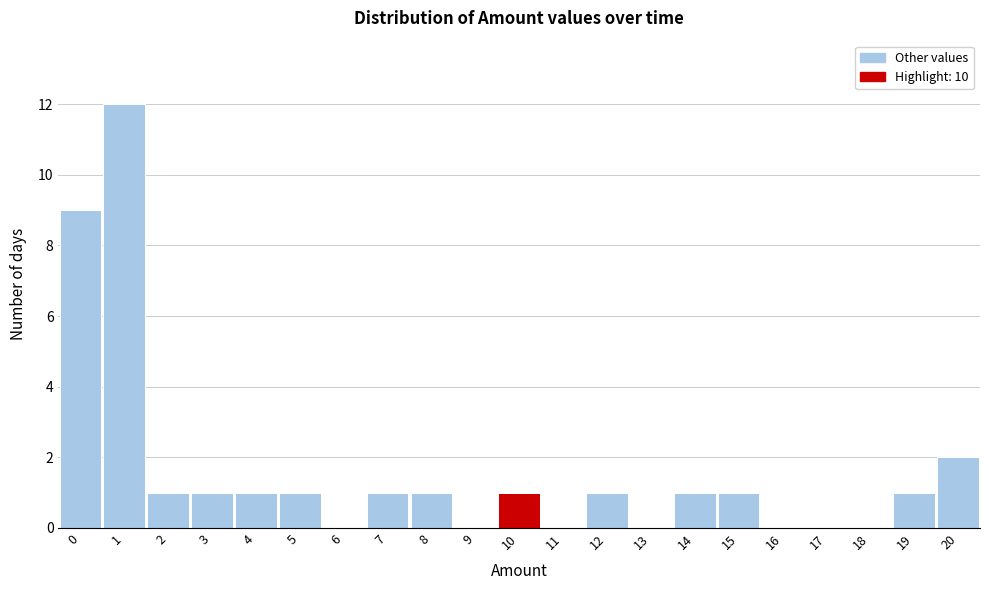

Reading left to right, list every bar in this chart as the range it spans on the x-axis followed by its height. The values are not printed on the chart, so give them approximately, as read against the axis.

-0.5 to 0.5: 9
0.5 to 1.5: 12
1.5 to 2.5: 1
2.5 to 3.5: 1
3.5 to 4.5: 1
4.5 to 5.5: 1
5.5 to 6.5: 0
6.5 to 7.5: 1
7.5 to 8.5: 1
8.5 to 9.5: 0
9.5 to 10.5: 1
10.5 to 11.5: 0
11.5 to 12.5: 1
12.5 to 13.5: 0
13.5 to 14.5: 1
14.5 to 15.5: 1
15.5 to 16.5: 0
16.5 to 17.5: 0
17.5 to 18.5: 0
18.5 to 19.5: 1
19.5 to 20.5: 2